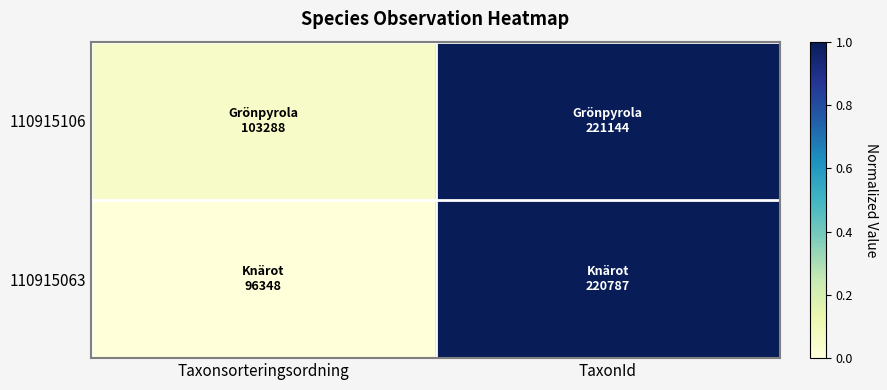

Between TaxonId and Taxonsorteringsordning, which is larger?

TaxonId